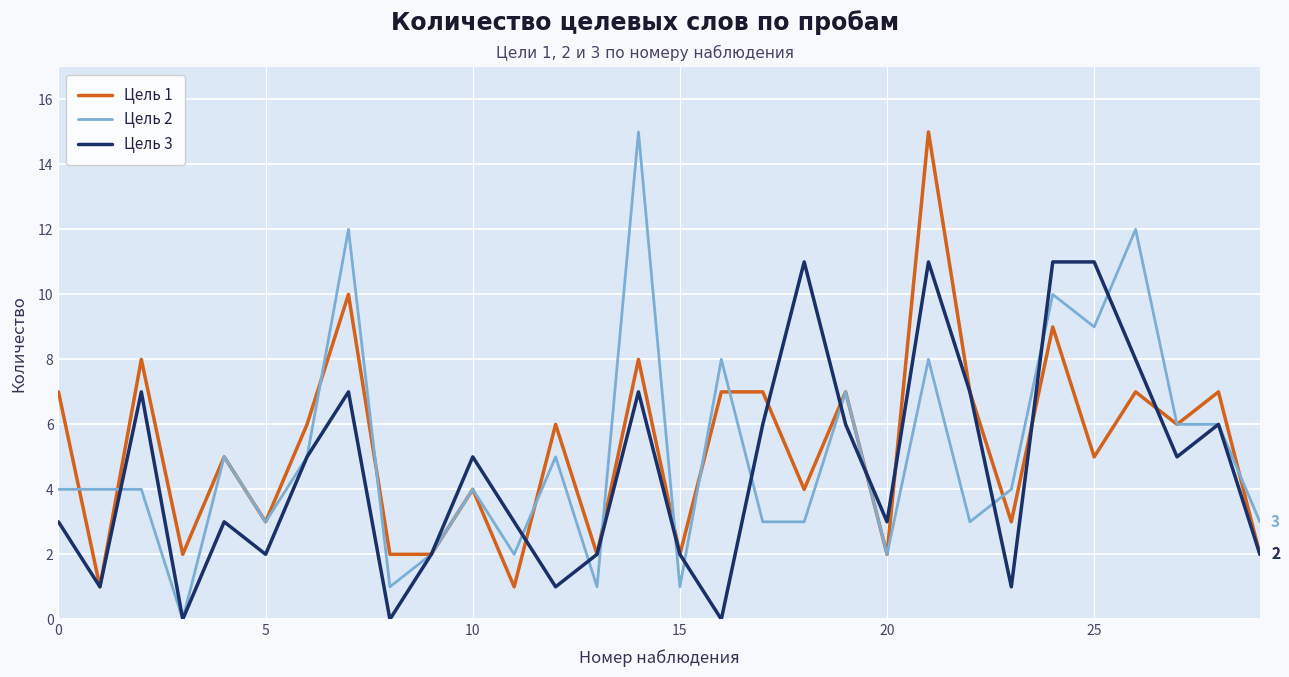

At how many categories does at least one series exceed 0?

30